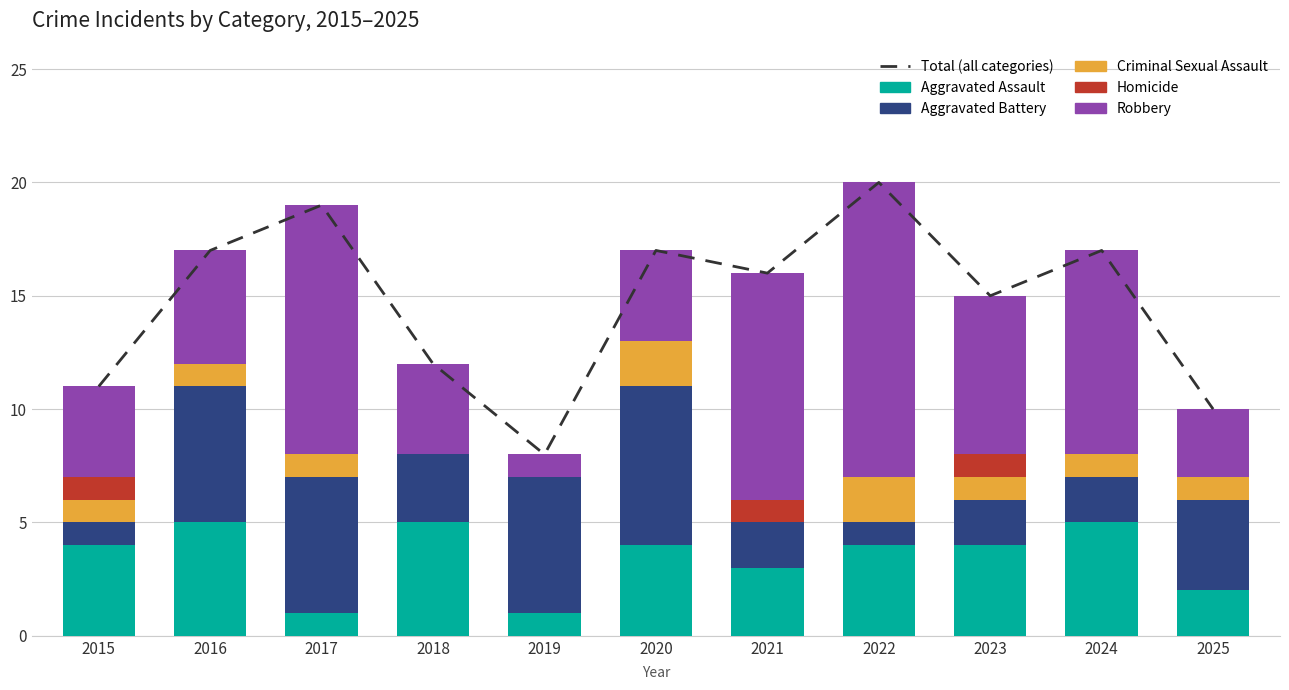

At which category is the sum across all series the highest?

2022